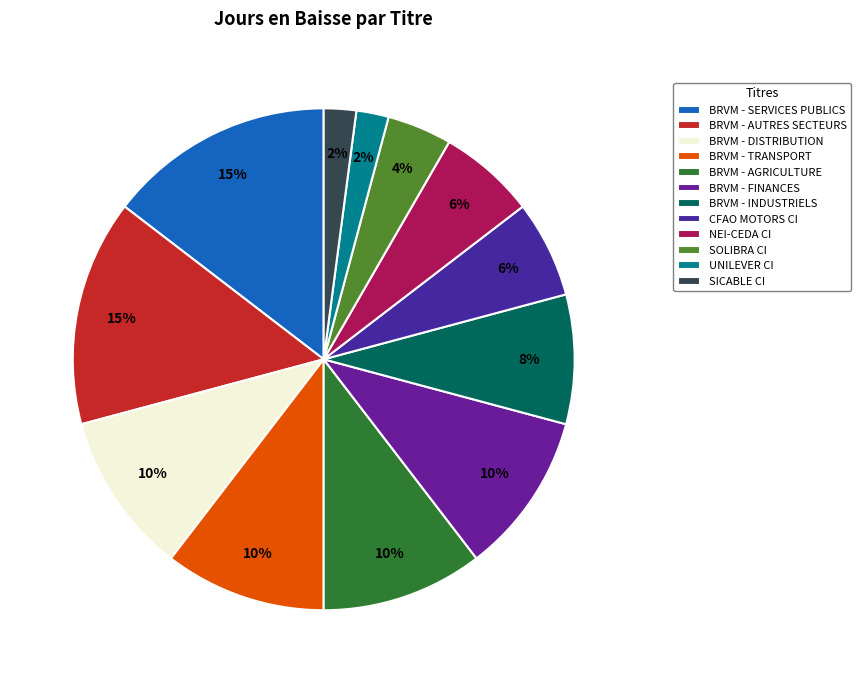

Is there a majority slice in this chart?

No